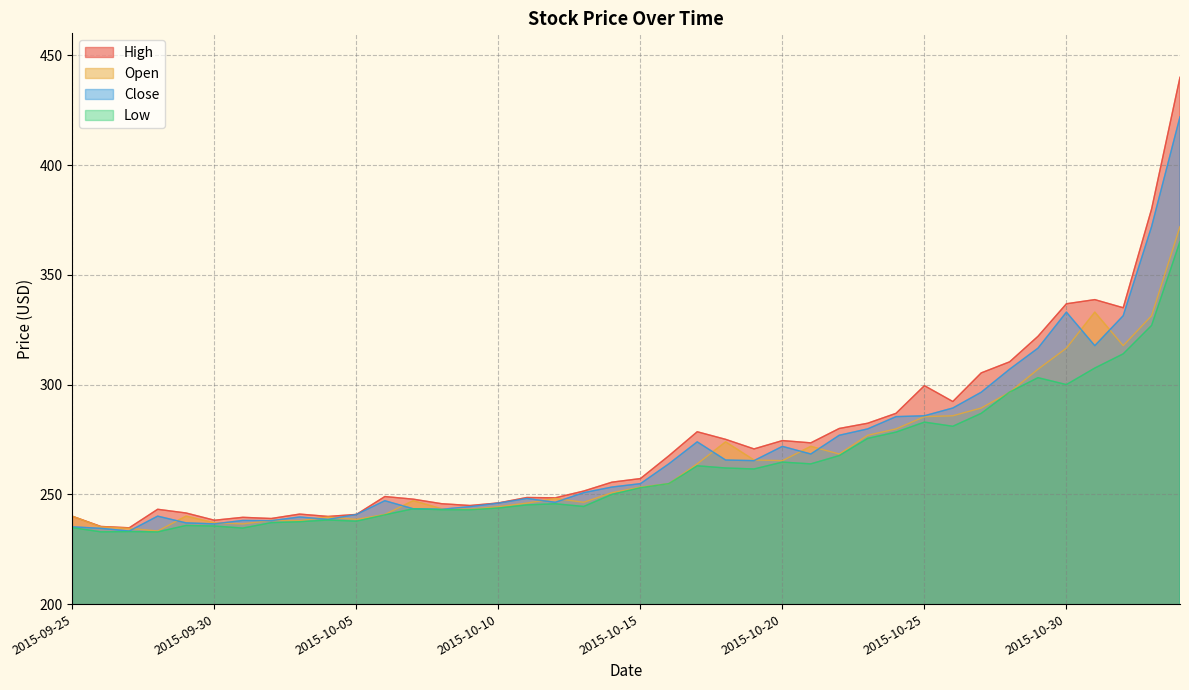

True or false: Low and High cross at least once.

False